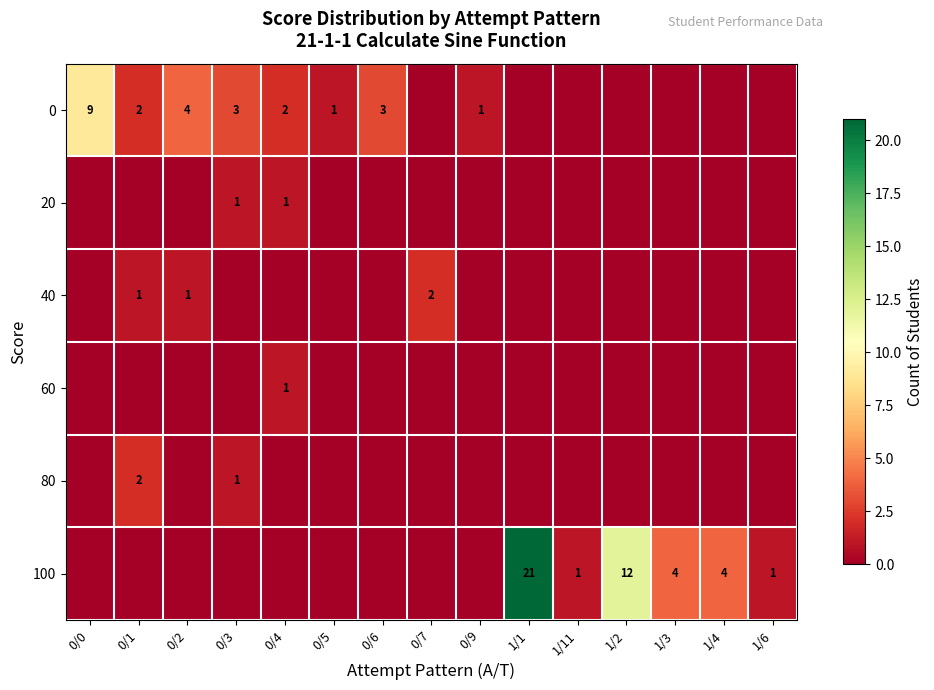

What is the spread (max minus min) of values at 1/6?

1